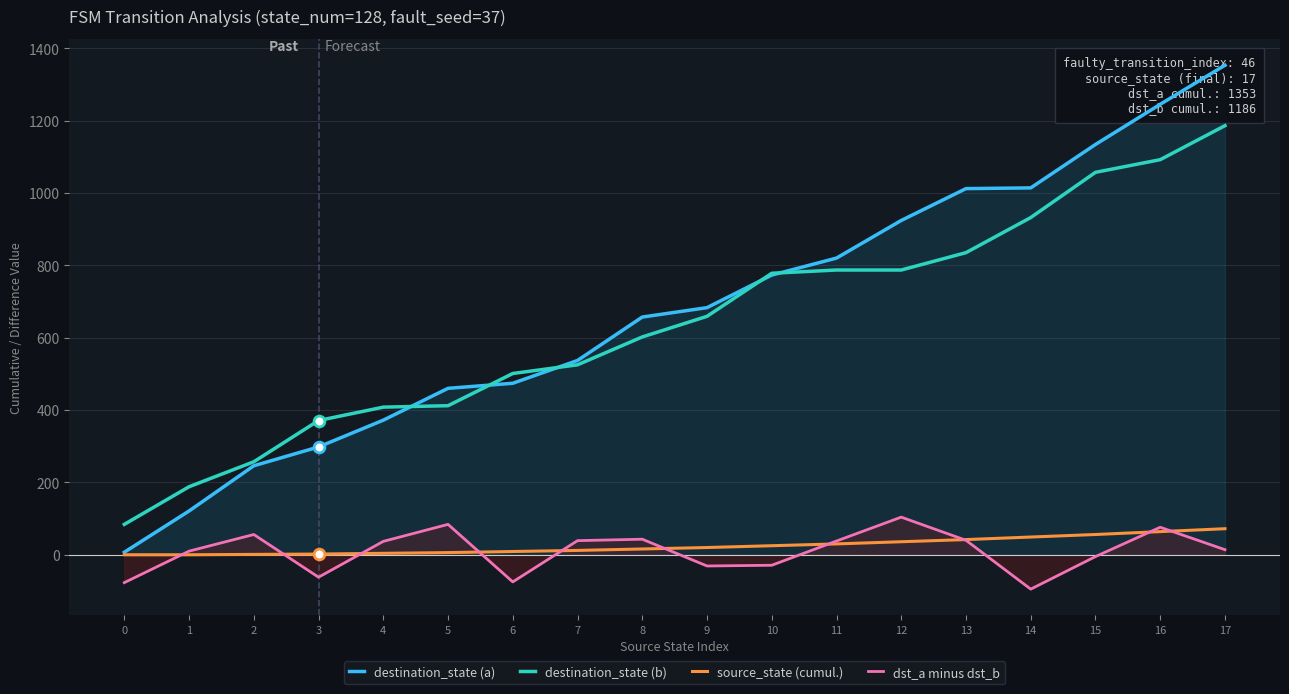

What is the total value across all series at 16?

2477